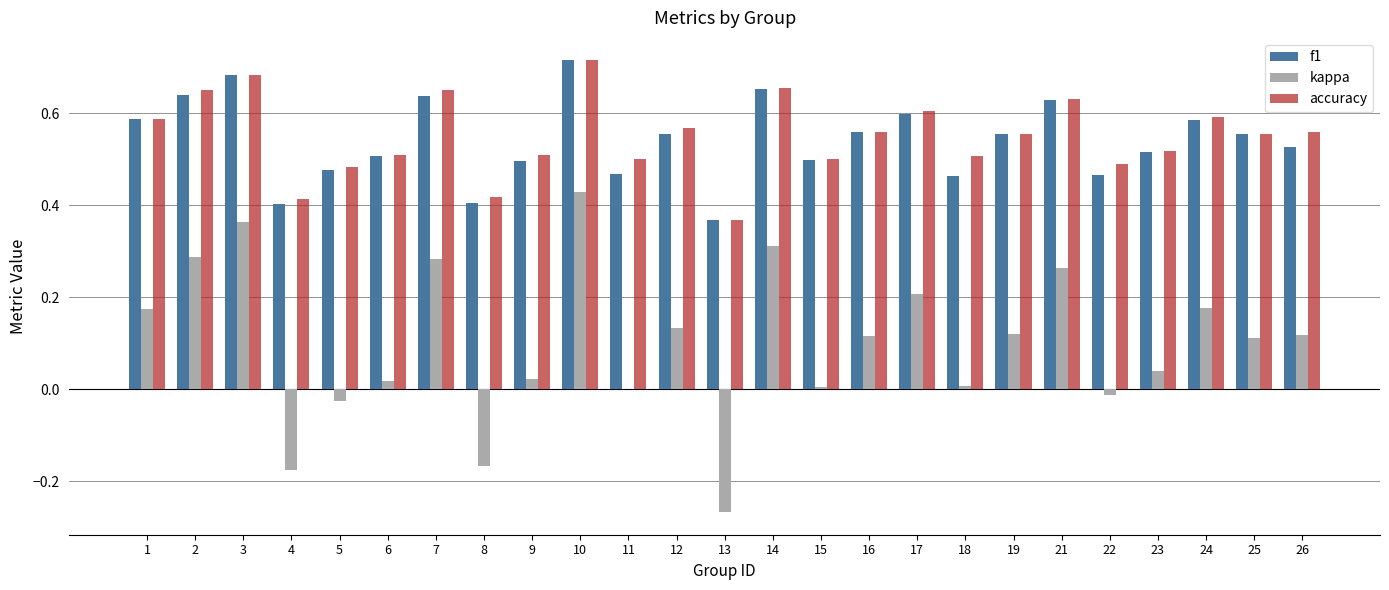

What is the sum of all accuracy values?

13.8